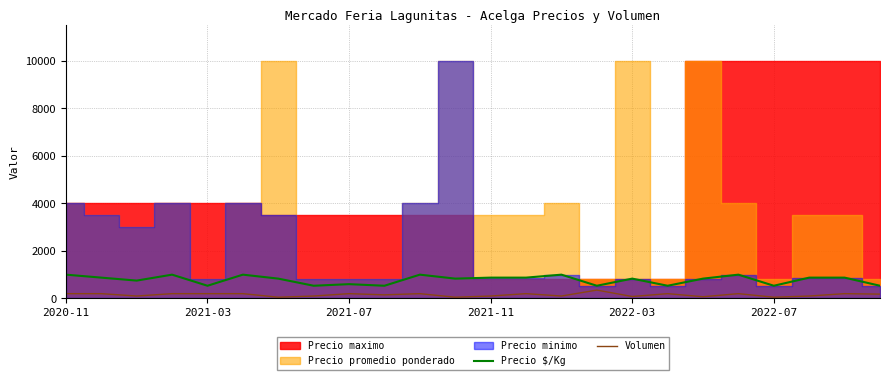

True or false: Precio $/Kg and Volumen cross at least once.

False